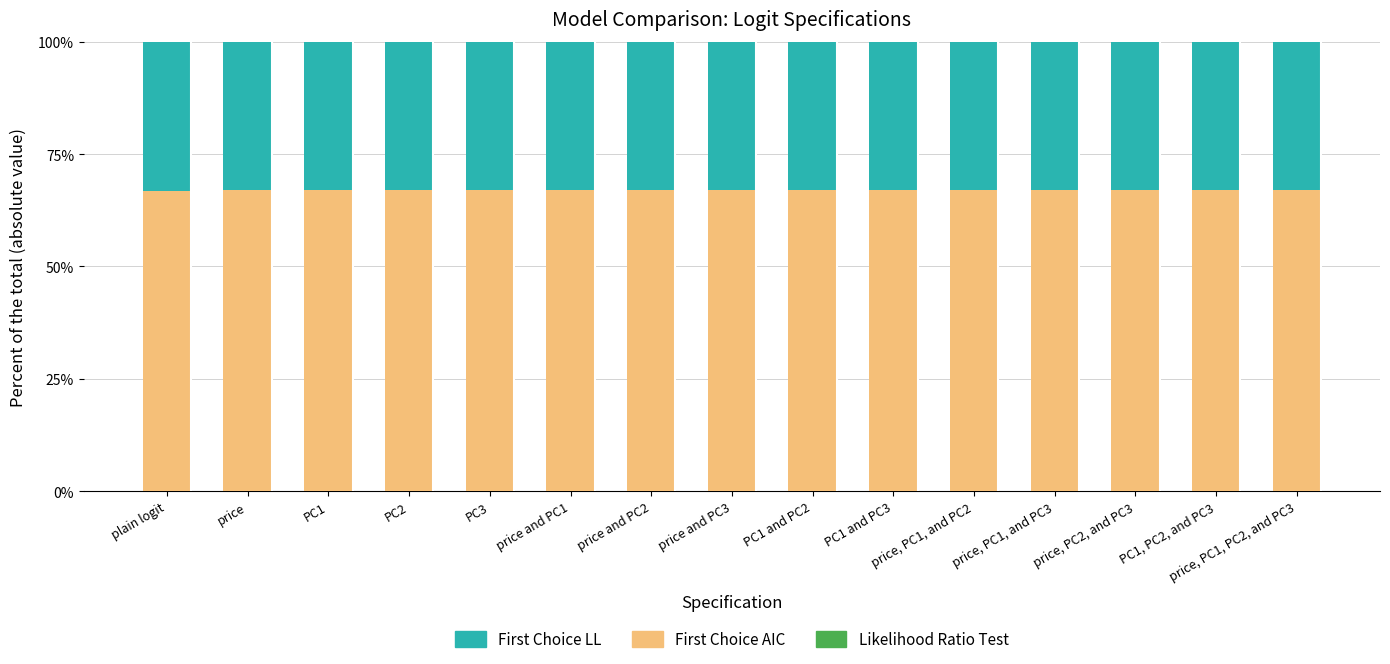

At which category is the sum across all series the highest?

price, PC1, and PC2